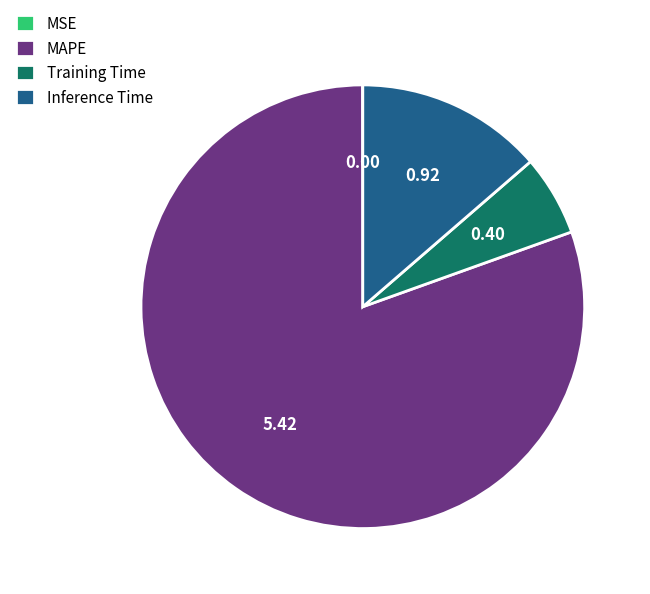

Between Inference Time and MAPE, which is larger?

MAPE